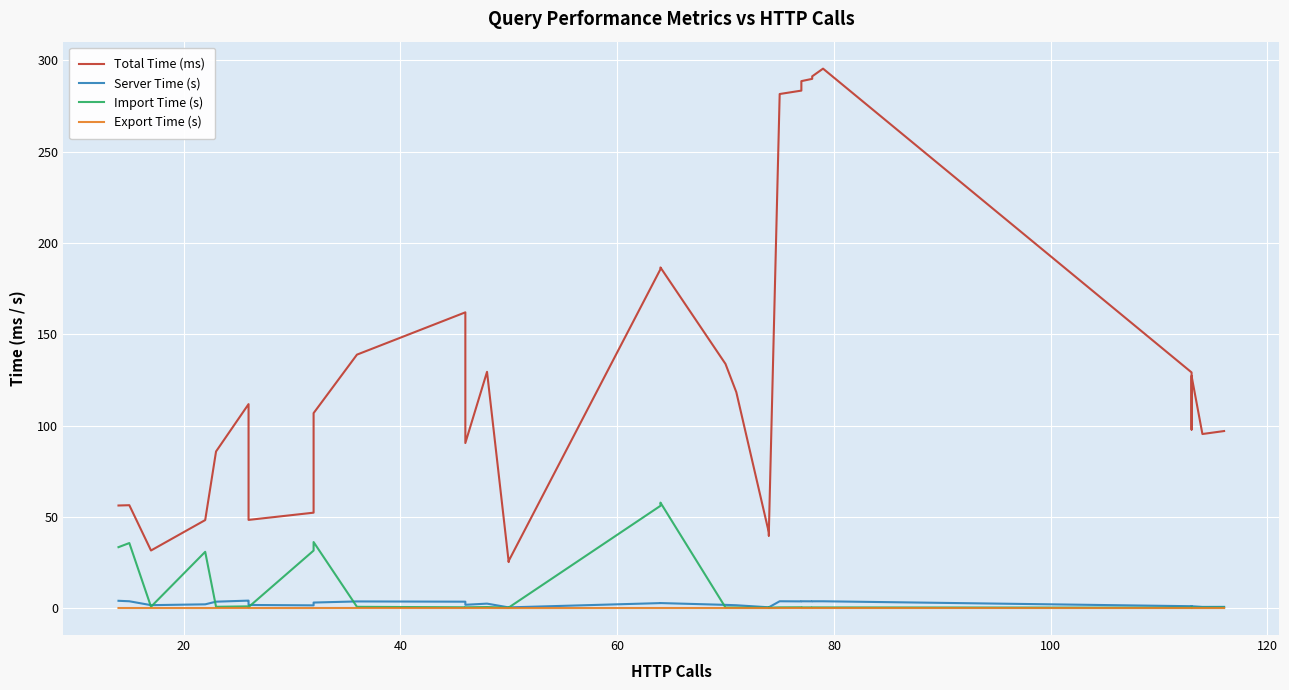

True or false: Total Time (ms) and Import Time (s) intersect in this chart.

False